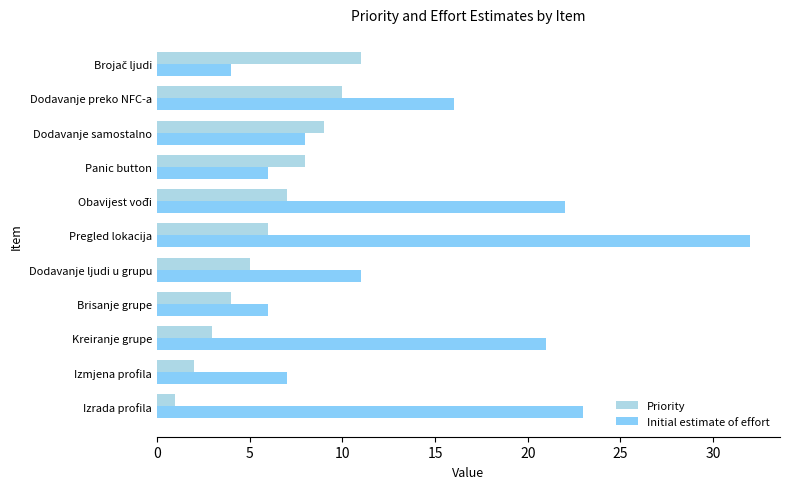

Where is Initial estimate of effort nearest to the value 18?

Dodavanje preko NFC-a